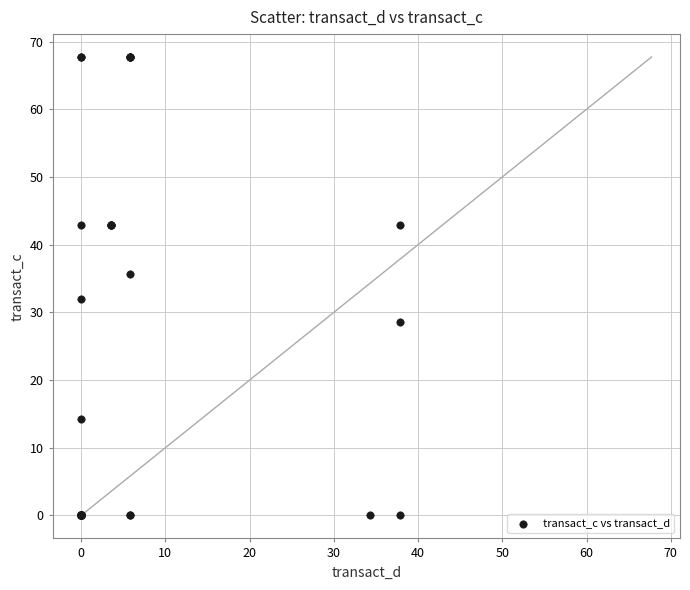

What Y value in the scatter plot is closest to 33?

32.0